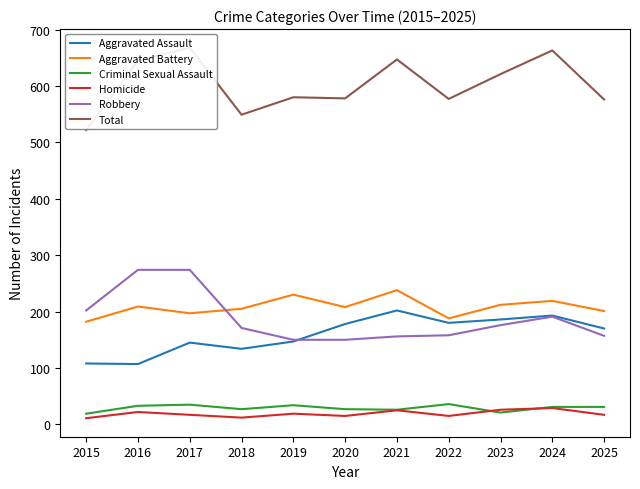

Between 2023 and 2024, which series saw the biggest shift?

Total